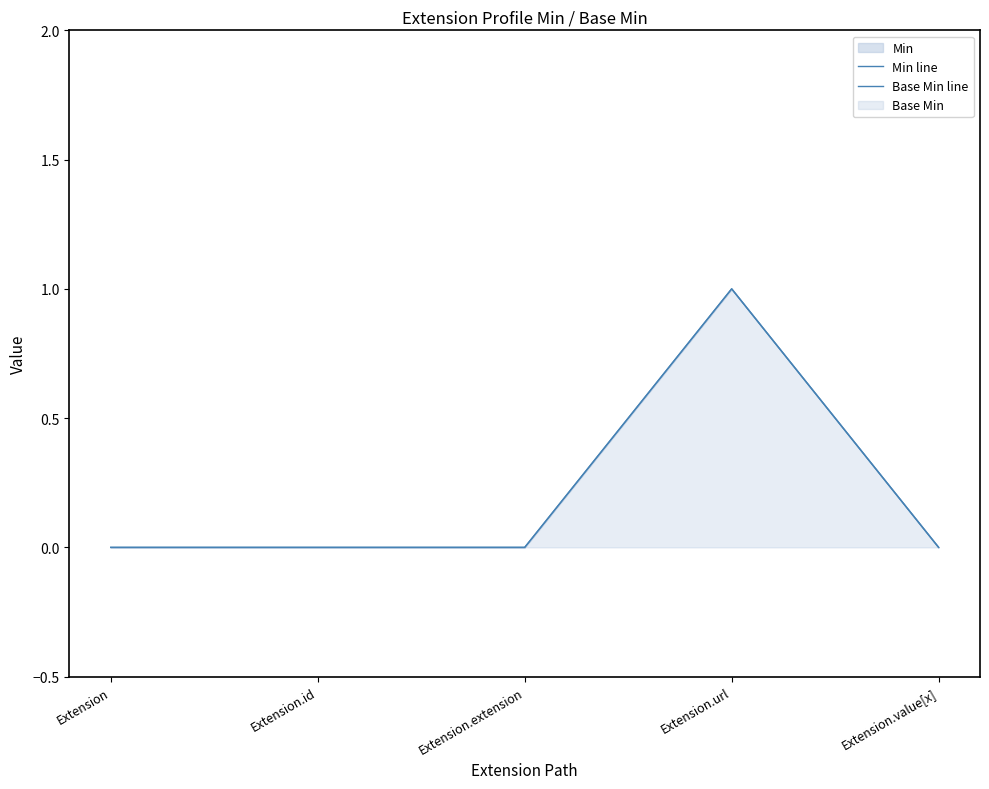

Which series has the largest total across all categories?

Min line